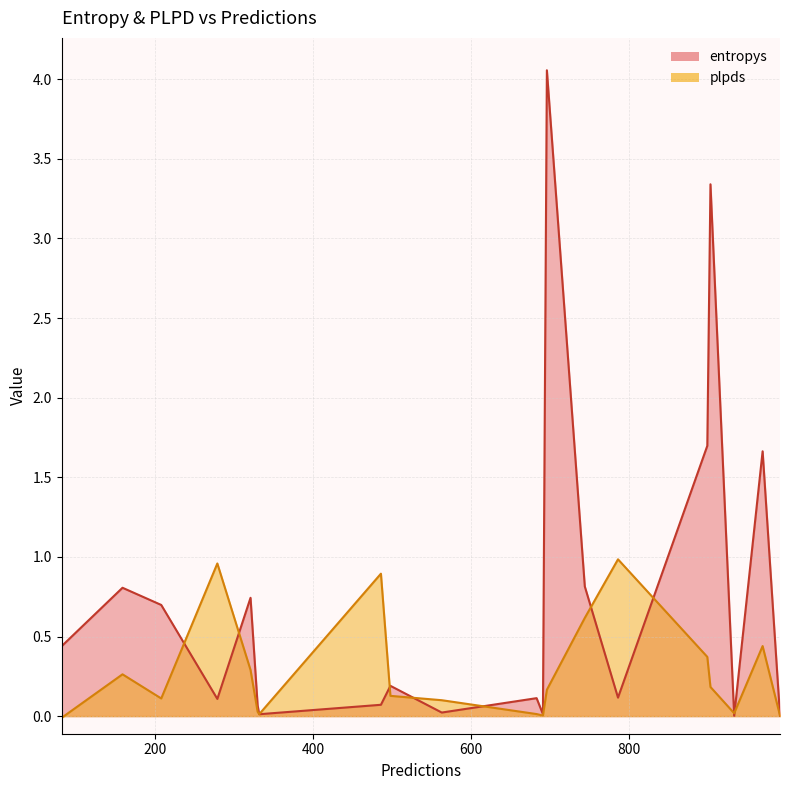

What is the approximate value of entropys at 969?

1.7